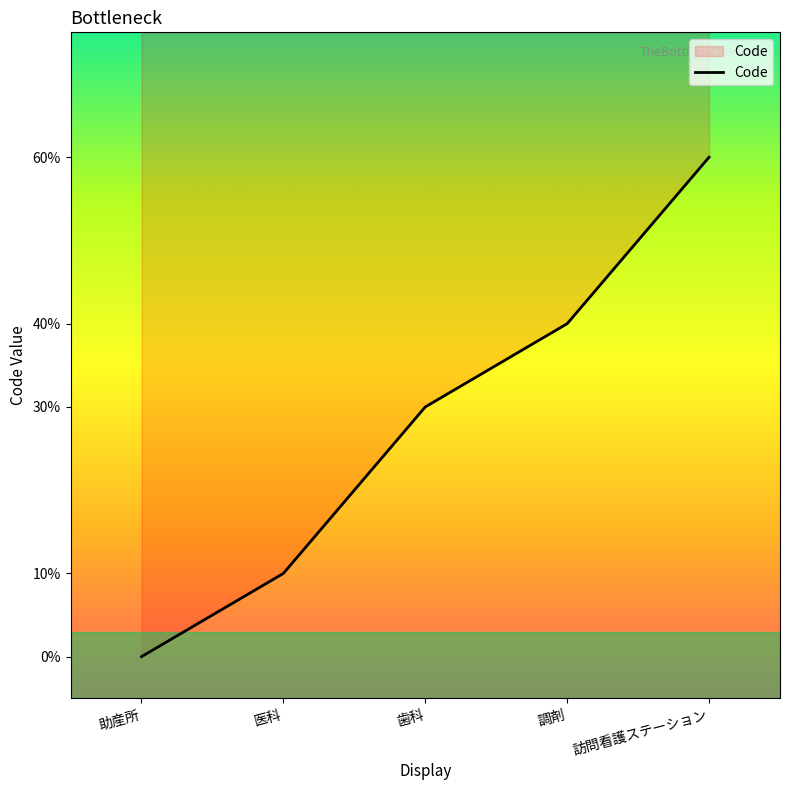

How many distinct data groups are displayed?

1